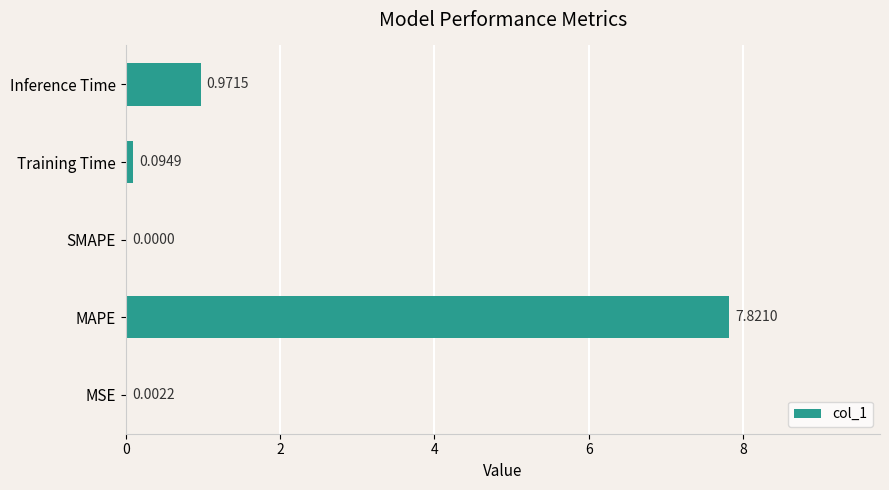

Are the bars horizontal?

Yes